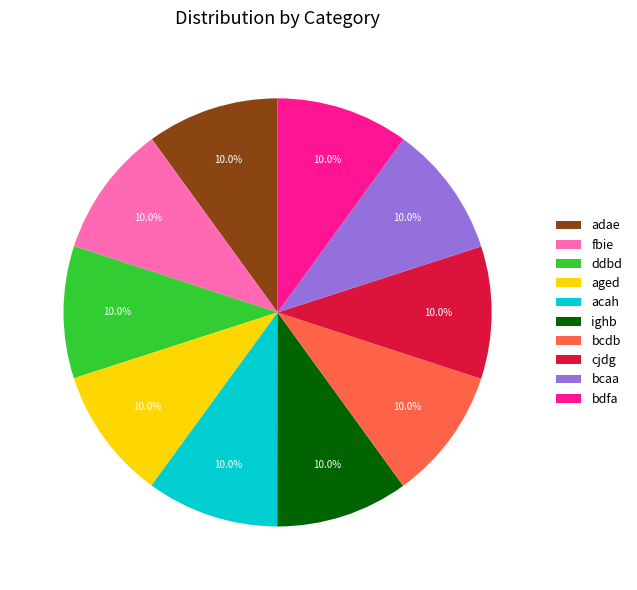

Approximately how many times larger is the value at cjdg compared to fbie?

1.0